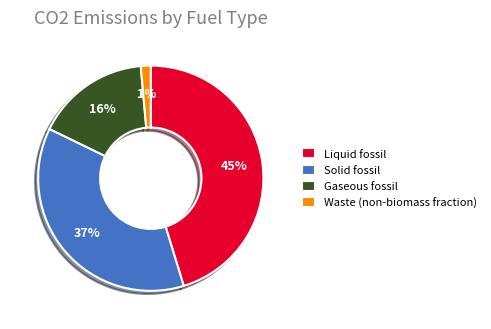

Approximately how many times larger is the value at Liquid fossil compared to Solid fossil?

1.2